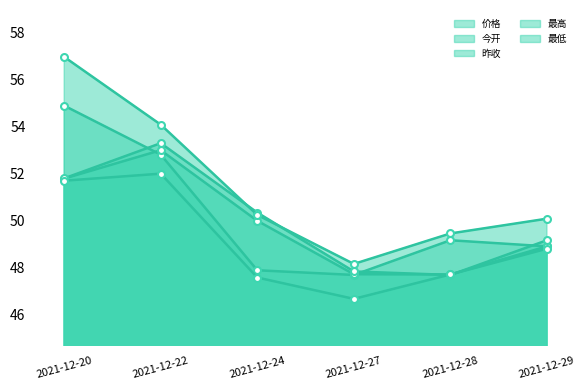

How many data points in 价格 are less than 49?

3